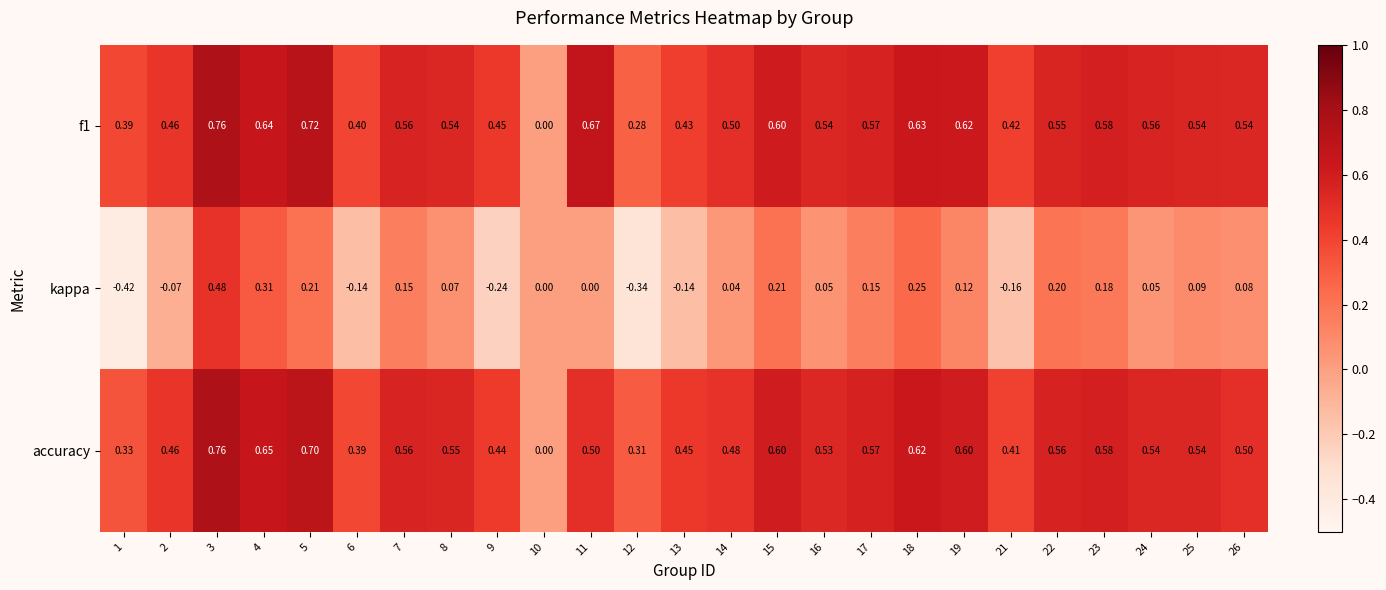

Which series has the widest spread of values?

kappa